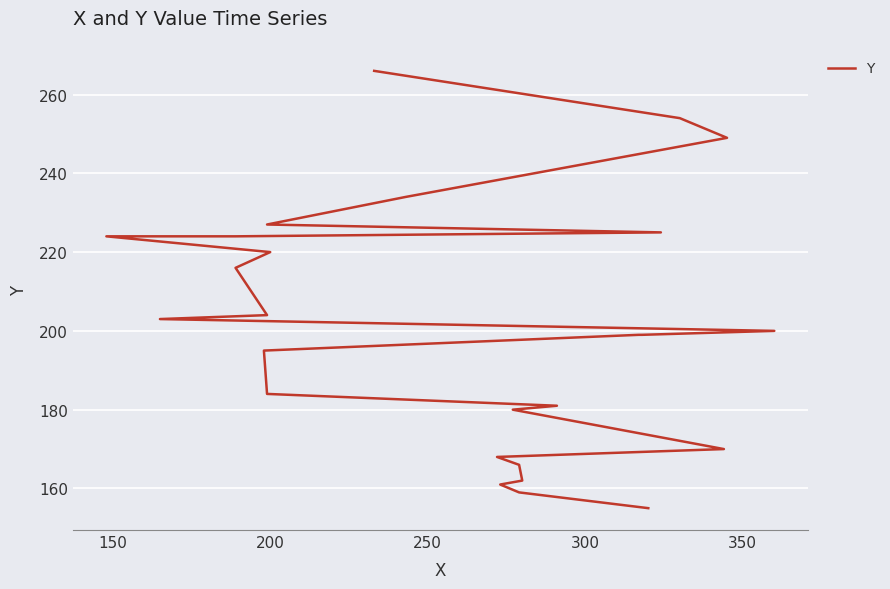

Count the number of data series in this chart.

1